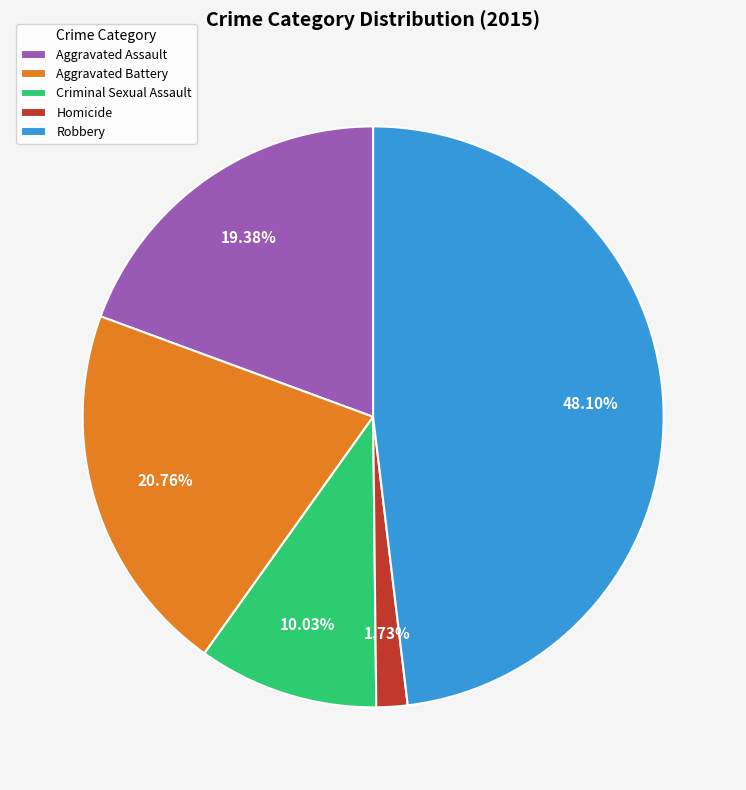

Which slice is the largest?

Robbery